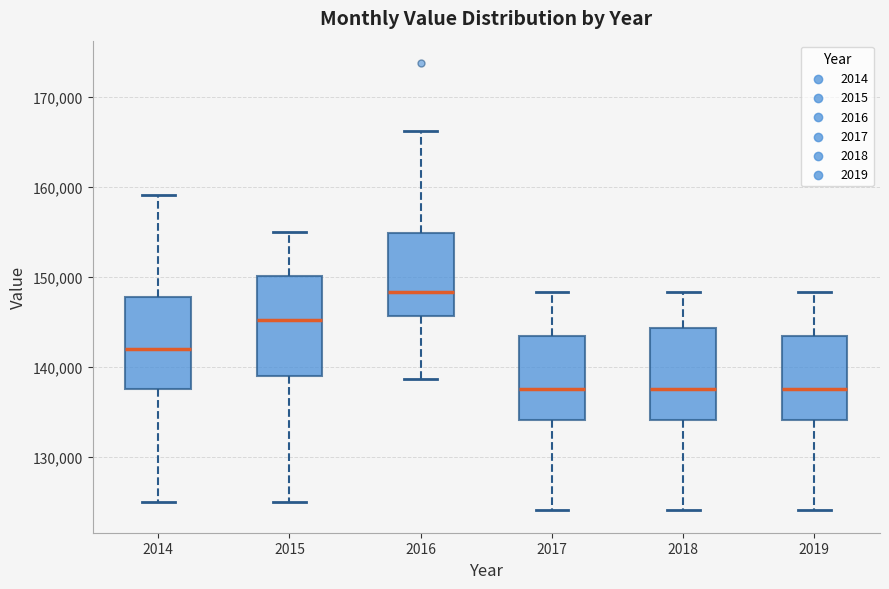

Reading left to right, read every box against the y-axis: the position of its median line, the range the box covers, and the ends of its whiskers. The values are not printed on the chart, so give them approximately, as read against the axis.

2014: median 142000, box 138000 to 148000, whiskers 125000 to 159000
2015: median 145000, box 139000 to 150000, whiskers 125000 to 155000
2016: median 148000, box 146000 to 155000, whiskers 139000 to 166000
2017: median 138000, box 134000 to 143000, whiskers 124000 to 148000
2018: median 138000, box 134000 to 144000, whiskers 124000 to 148000
2019: median 138000, box 134000 to 143000, whiskers 124000 to 148000